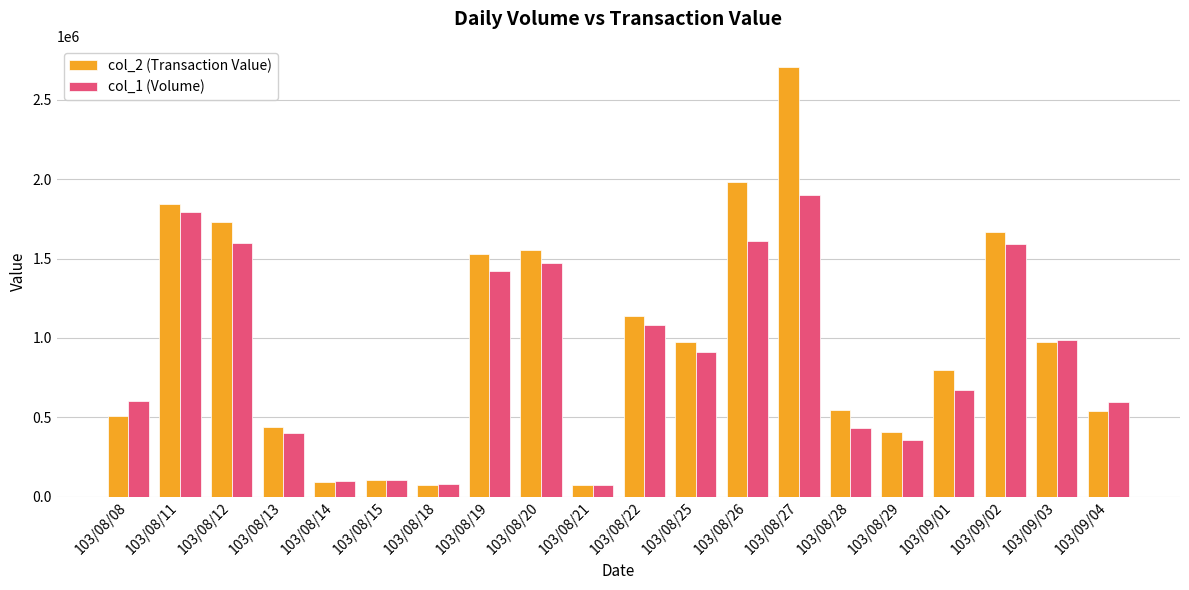

Is the value of col_1 (Volume) at 103/08/08 greater than the value of col_2 (Transaction Value) at 103/08/28?

Yes